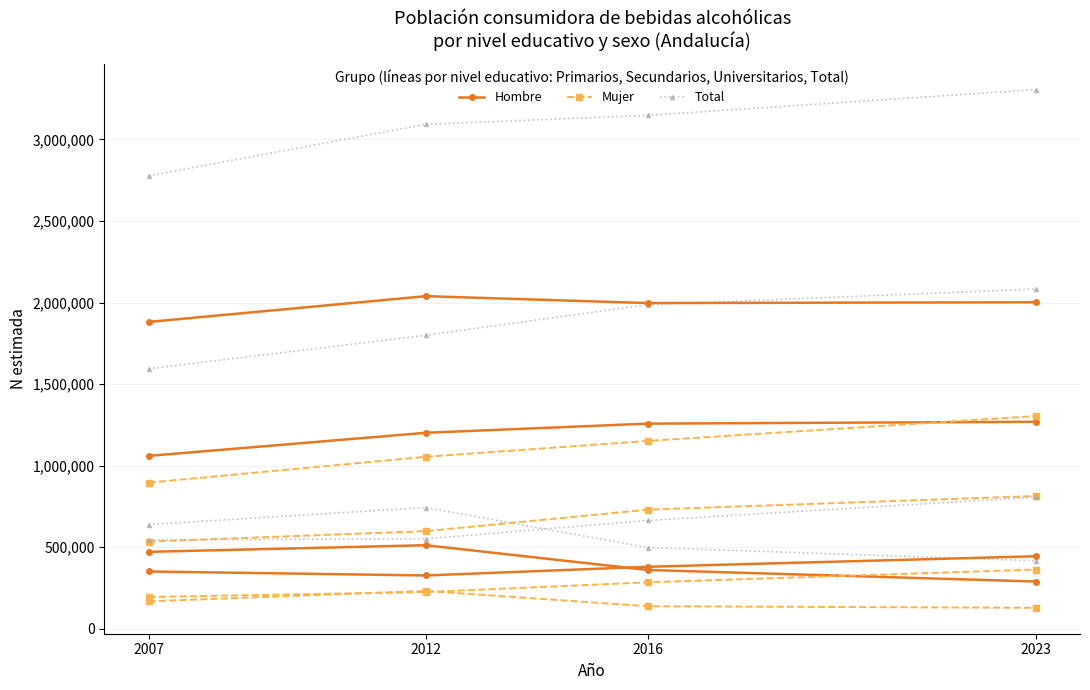

How many distinct data groups are displayed?

12